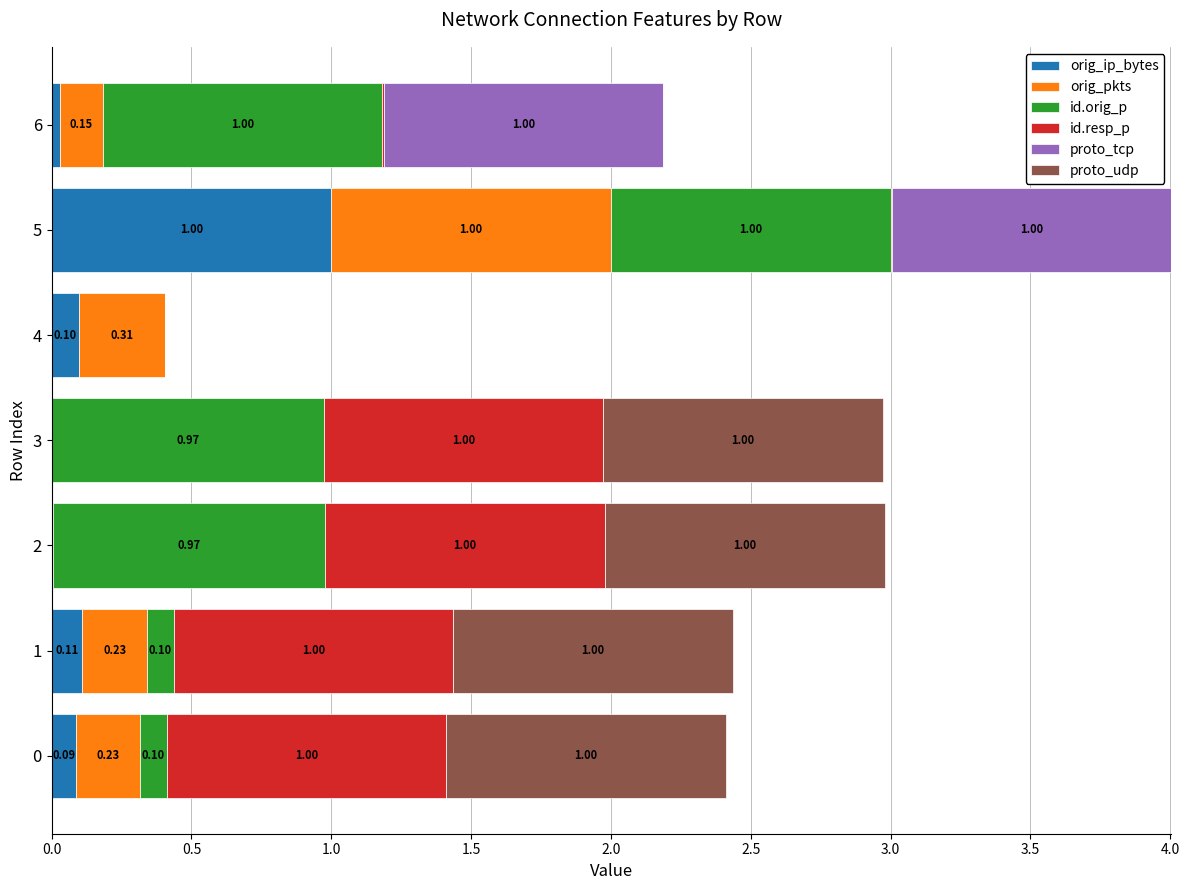

What is the sum of all orig_ip_bytes values?

1.3